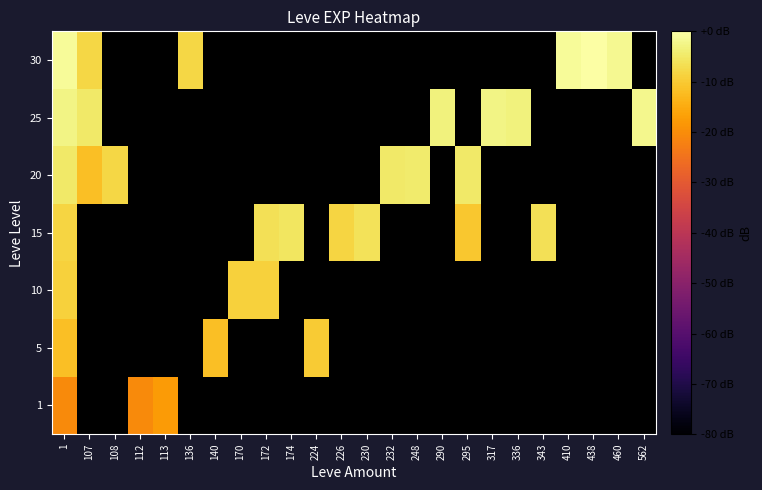

At how many categories does at least one series exceed -18?

23